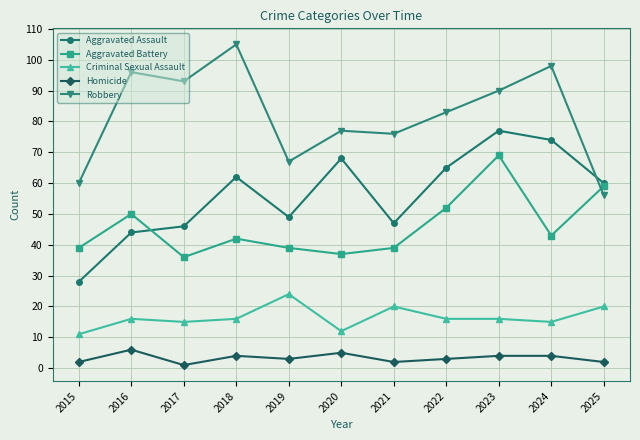

What is the value of the Aggravated Battery point at the 9th from the left?

69